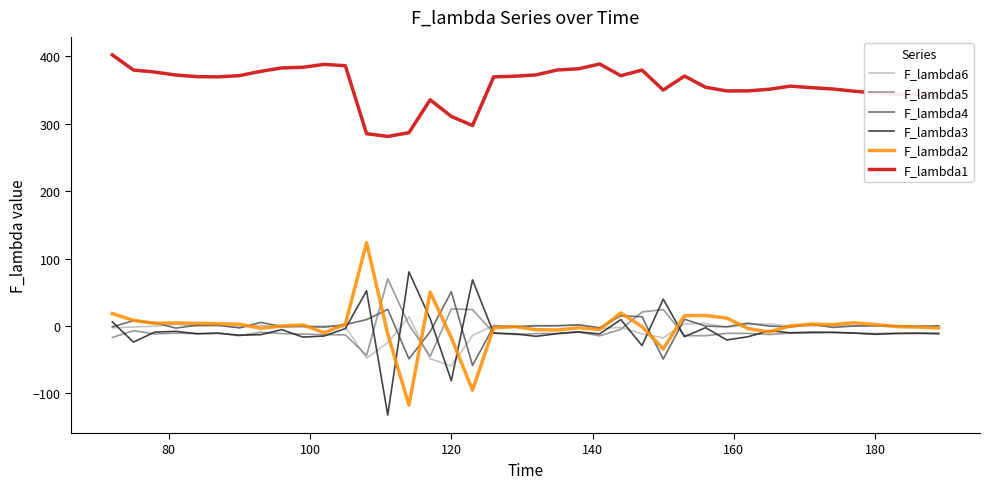

What is the minimum value for F_lambda4?

-58.6